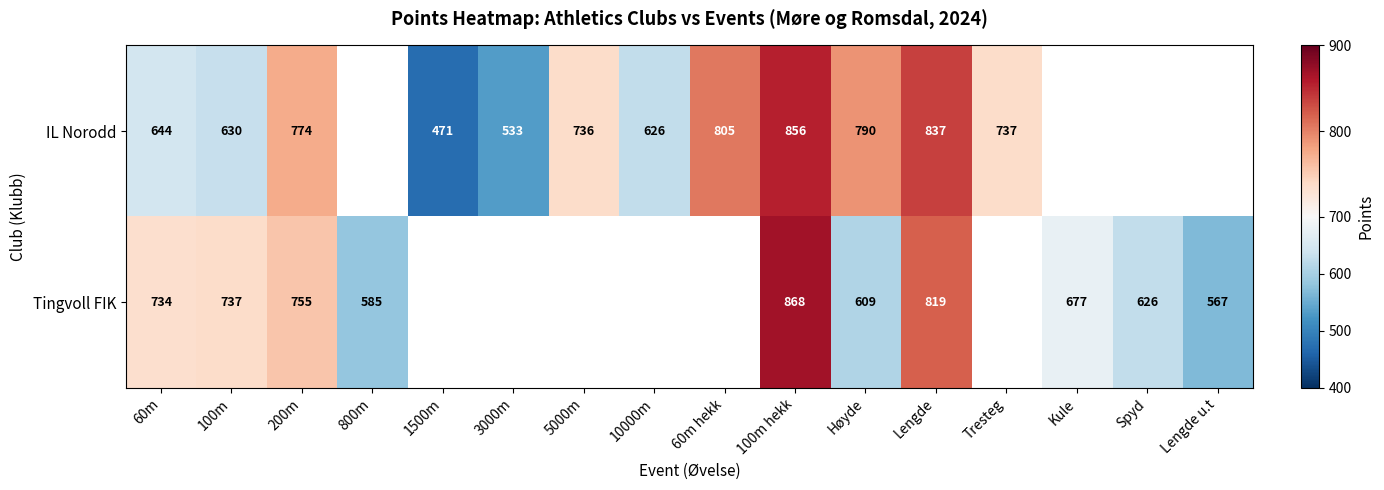

Rank the series at Lengde from lowest to highest value.

Tingvoll FIK, IL Norodd